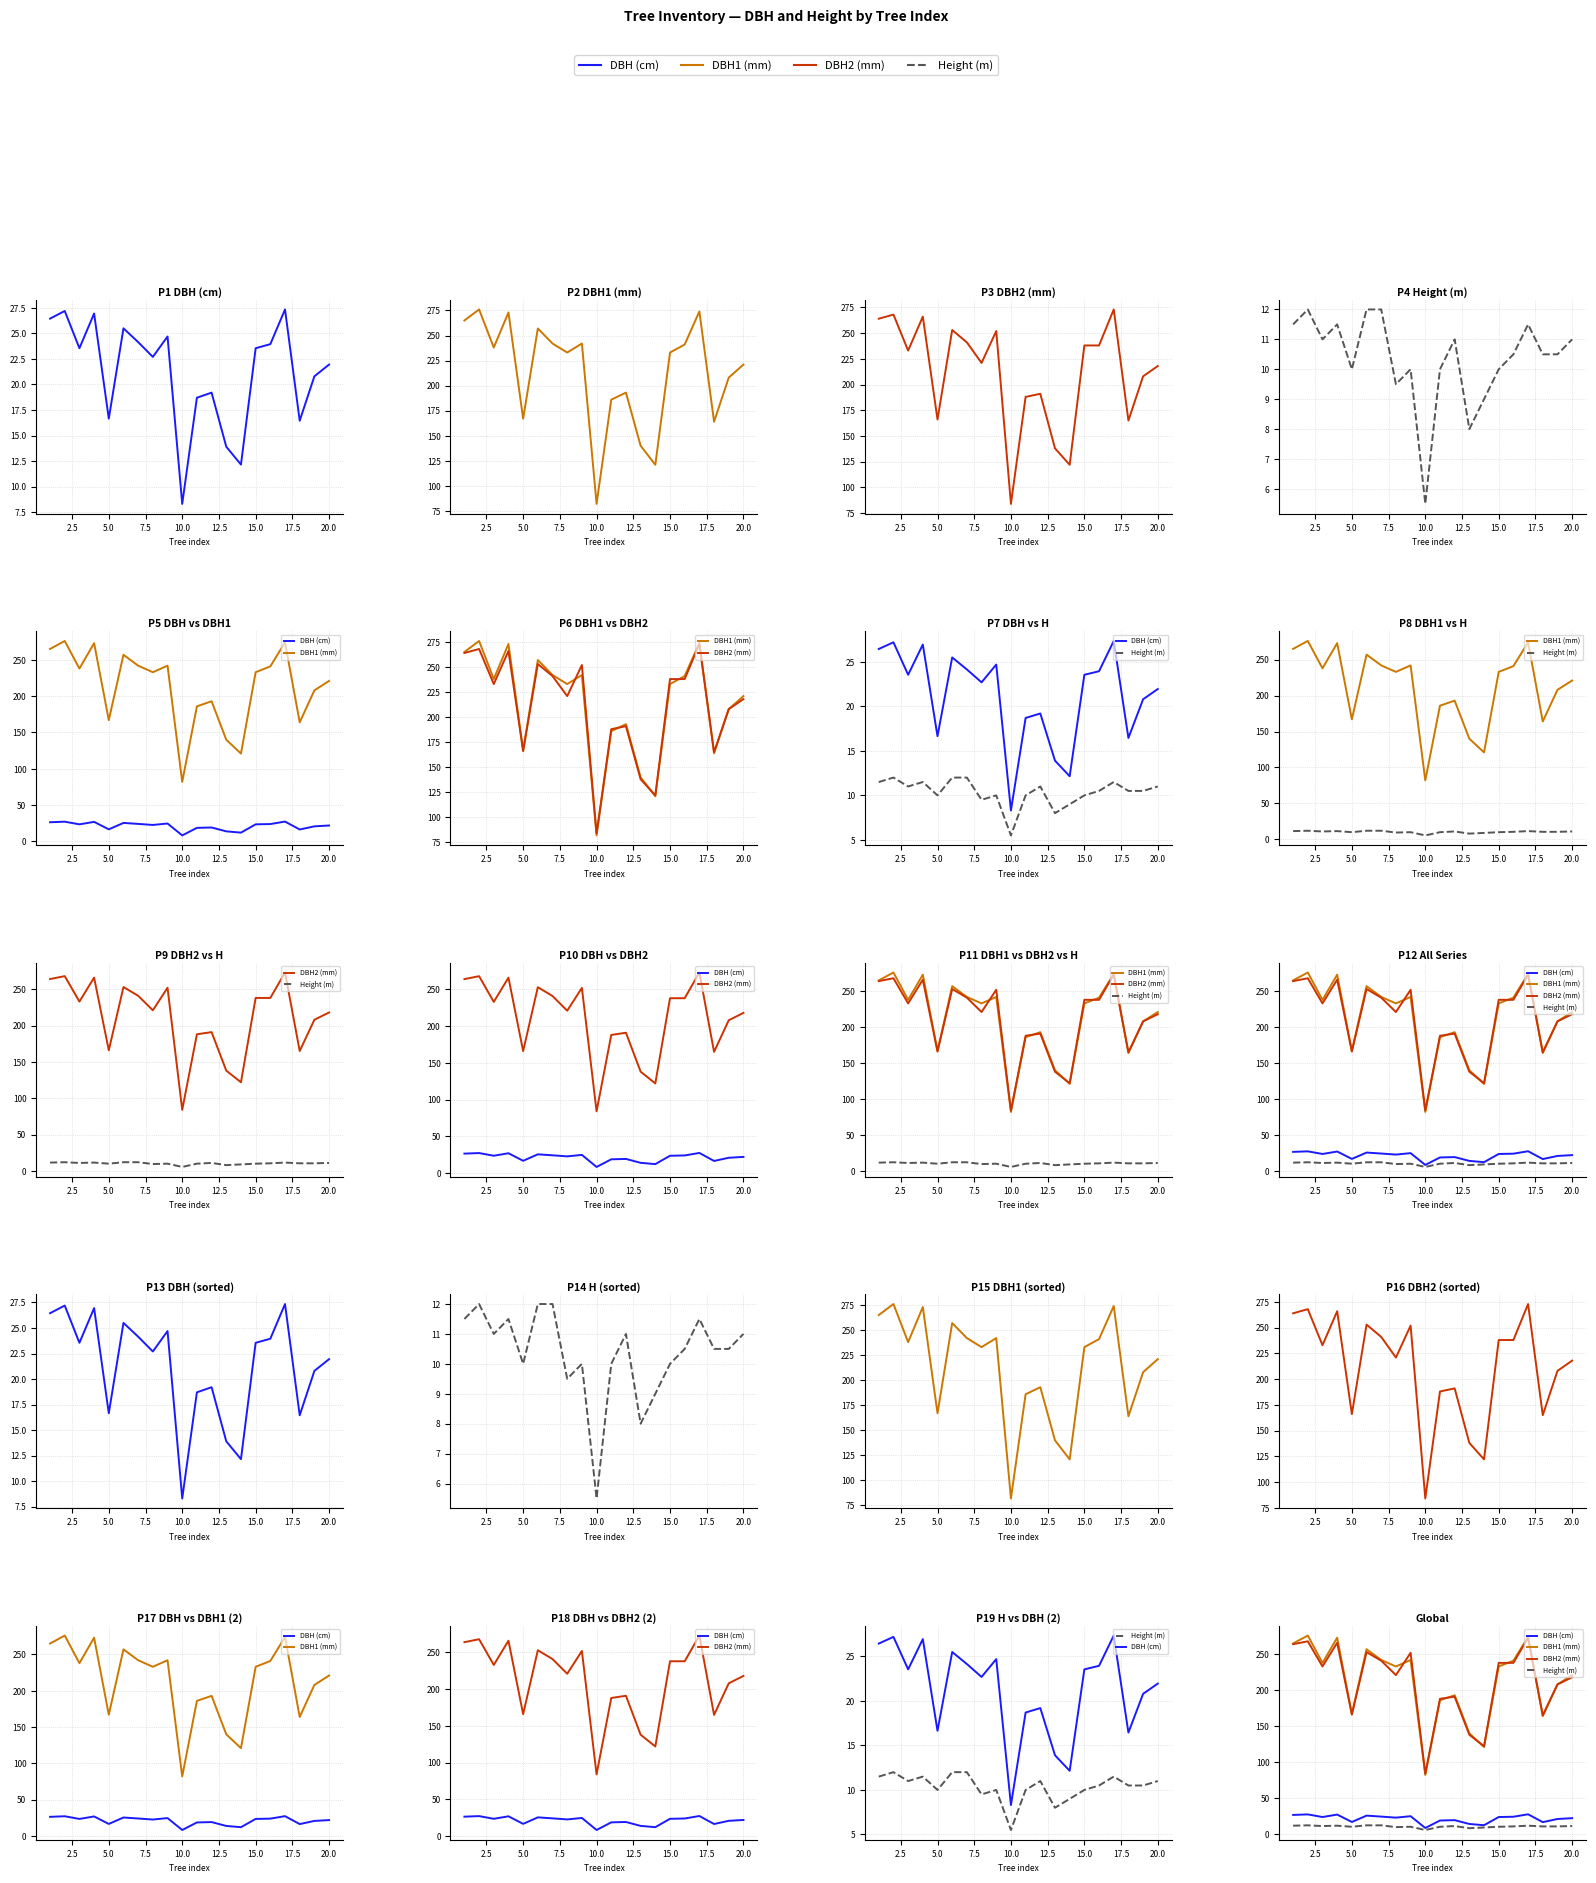

In Height (m), how many points are higher than both neighbors (excluding endpoints)?

5